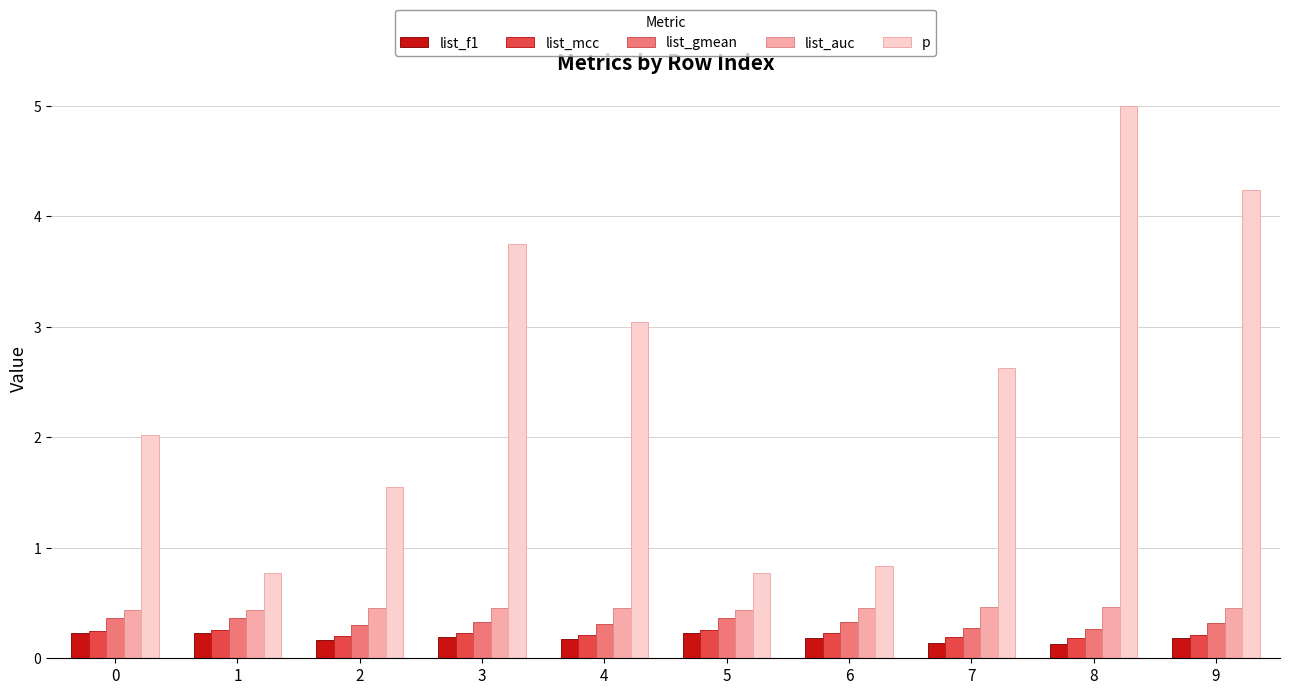

Is it true that list_mcc equals 0.4 at 3?

False